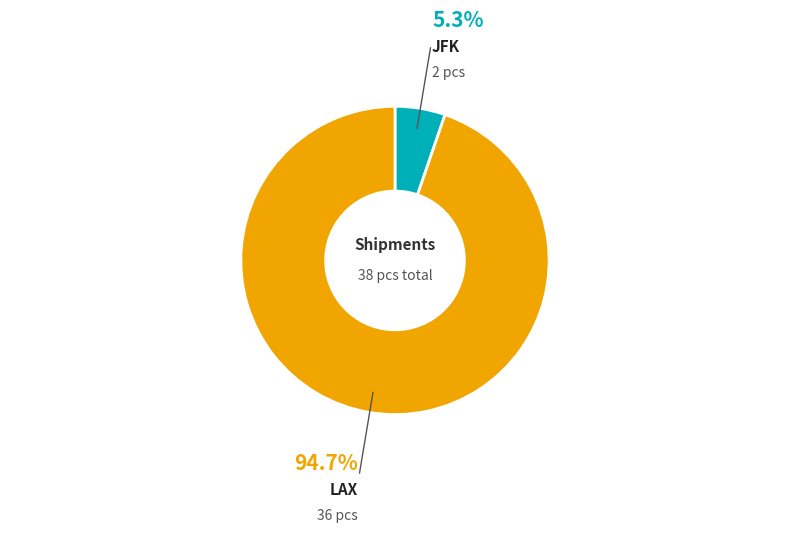

What is the smallest slice in the pie chart?

JFK